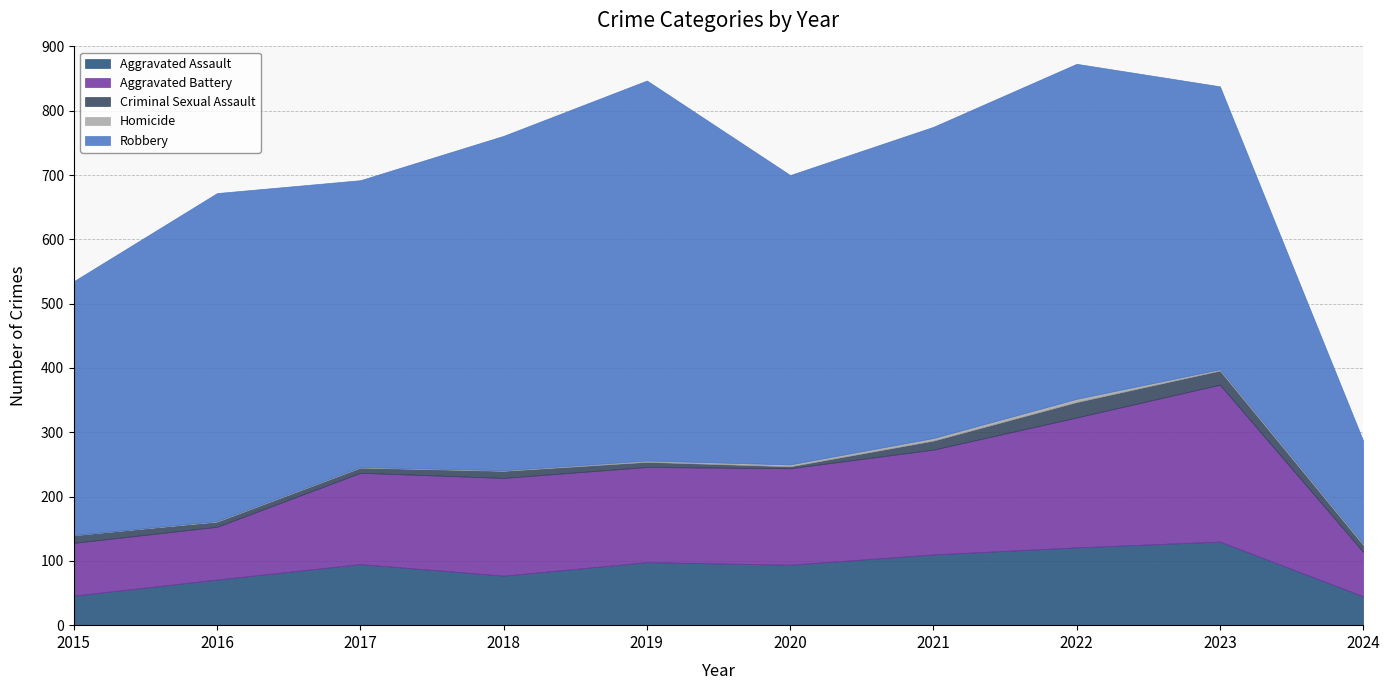

In Robbery, how many points are lower than both neighbors (excluding endpoints)?

2